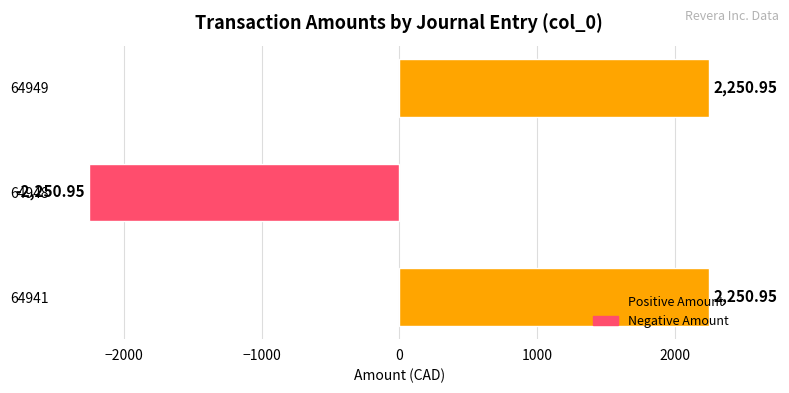

What is the difference between the values at 64948 and 64949?

4501.9